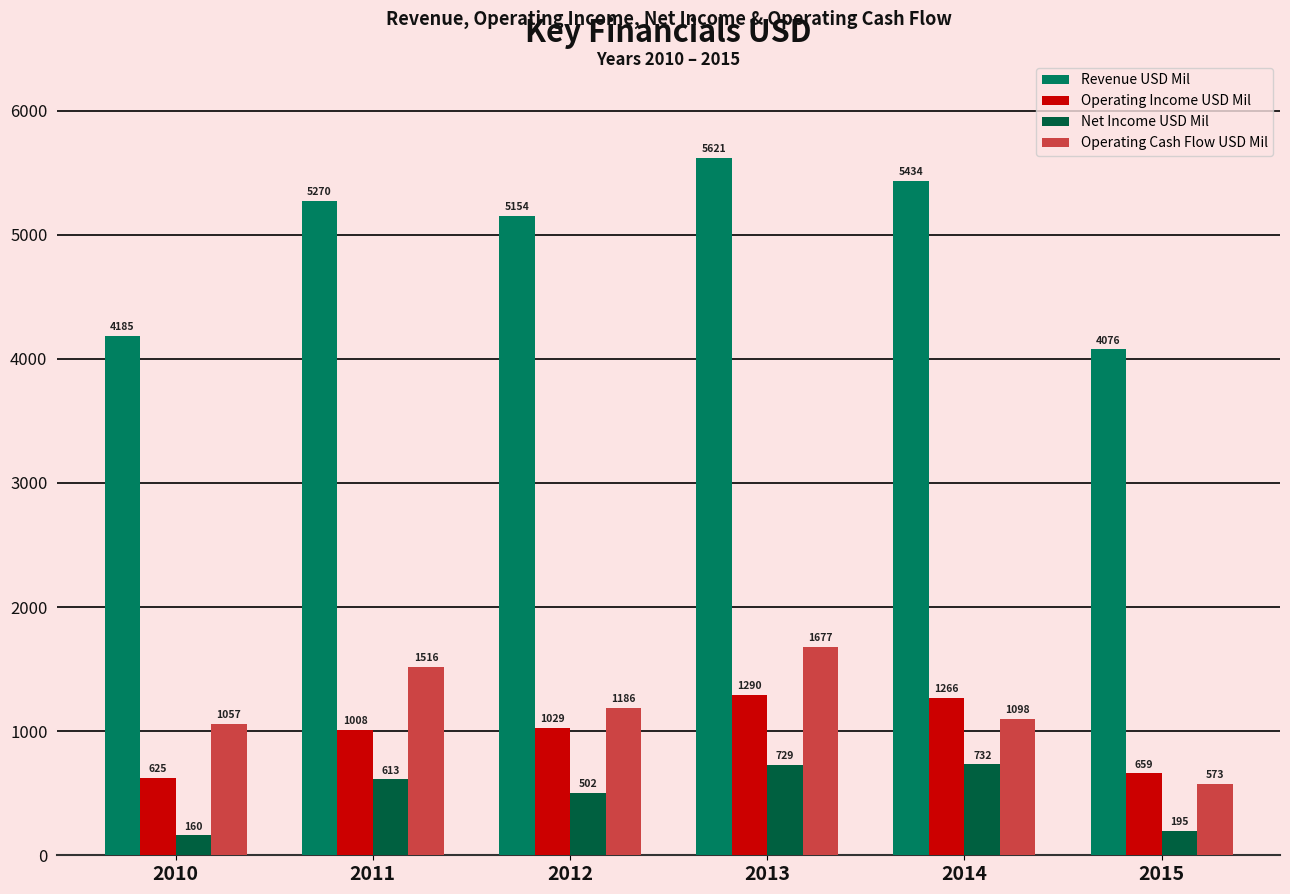

Reading left to right, extract all data points from this chart.

Revenue USD Mil: 2010=4185	2011=5270	2012=5154	2013=5621	2014=5434	2015=4076
Operating Income USD Mil: 2010=625	2011=1008	2012=1029	2013=1290	2014=1266	2015=659
Net Income USD Mil: 2010=160	2011=613	2012=502	2013=729	2014=732	2015=195
Operating Cash Flow USD Mil: 2010=1057	2011=1516	2012=1186	2013=1677	2014=1098	2015=573